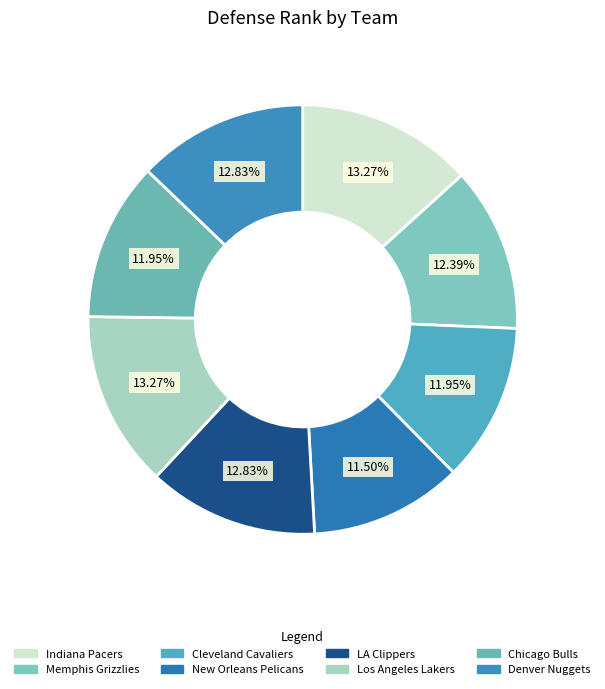

True or false: Indiana Pacers accounts for 20% of the total.

False